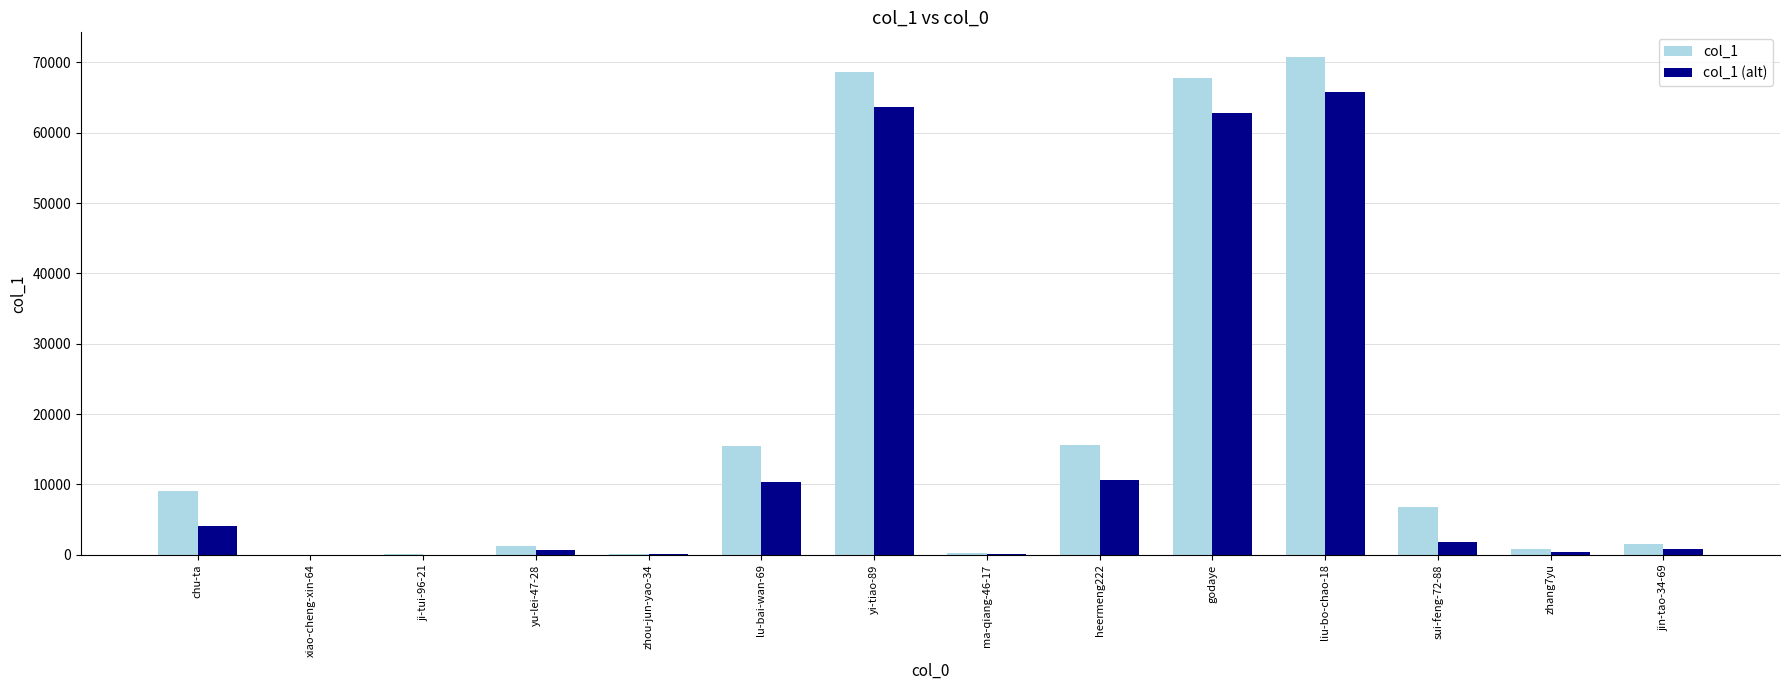

The value of col_1 (alt) at liu-bo-chao-18 is 25150. True or false?

False